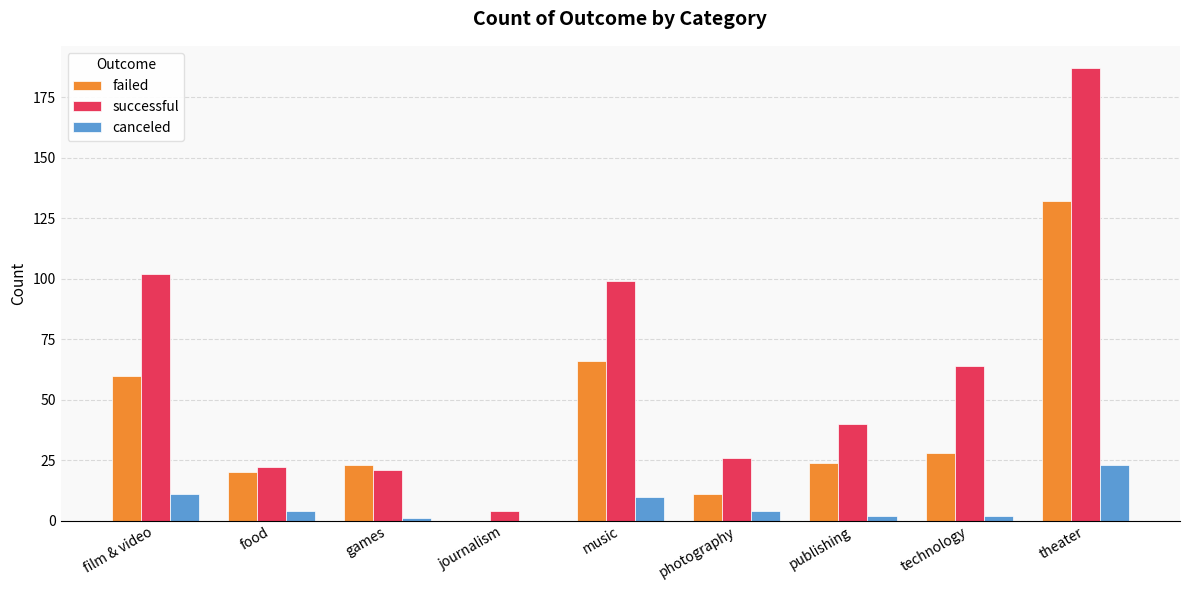

Which series has the largest total across all categories?

successful